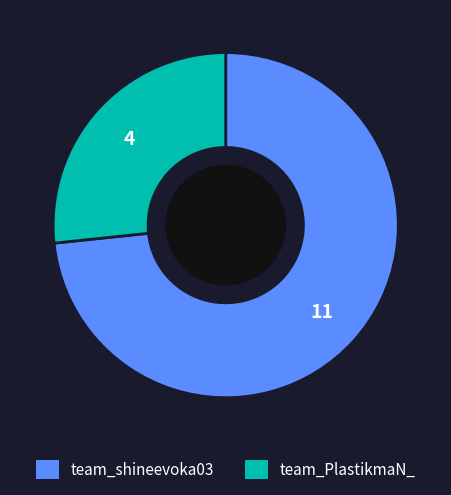

Approximately how many times larger is the value at team_PlastikmaN_ compared to team_shineevoka03?

0.4